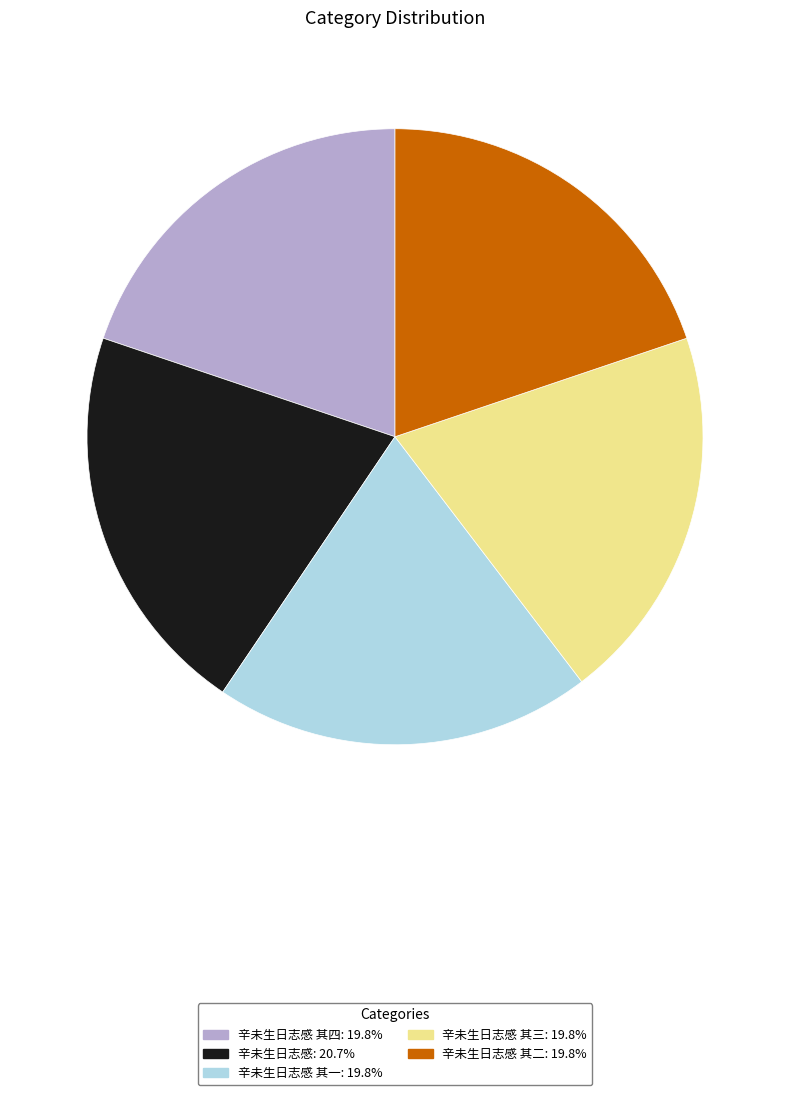

How many slices are in this pie chart?

5